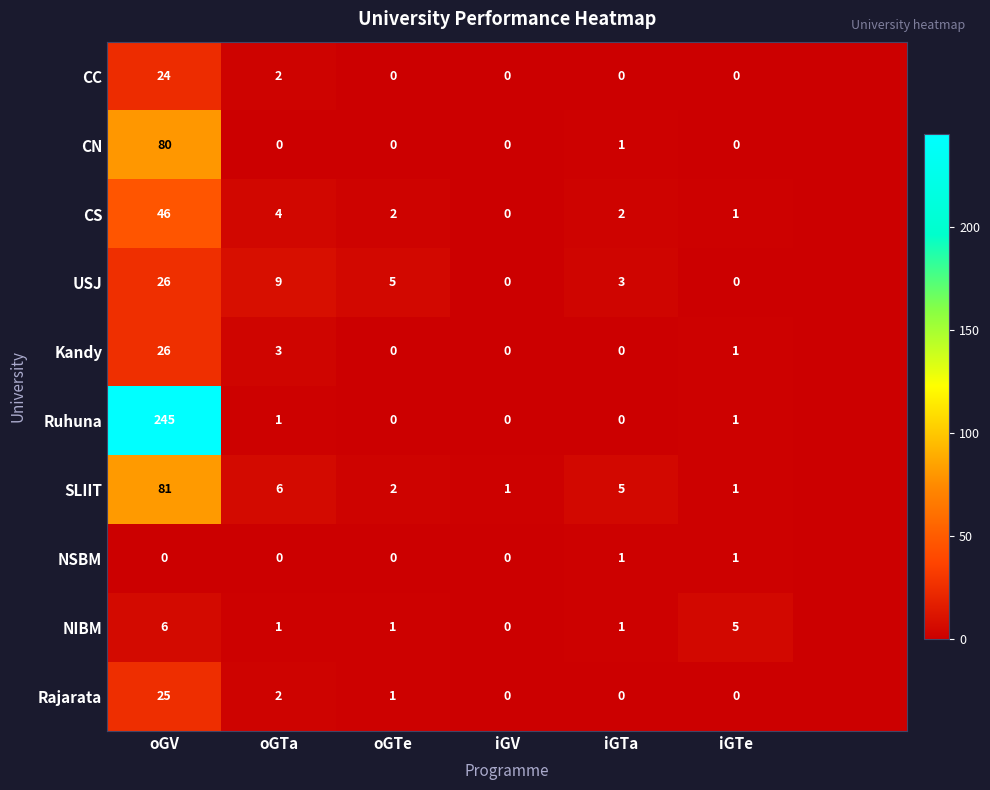

What is the total value across all series at oGV?

559